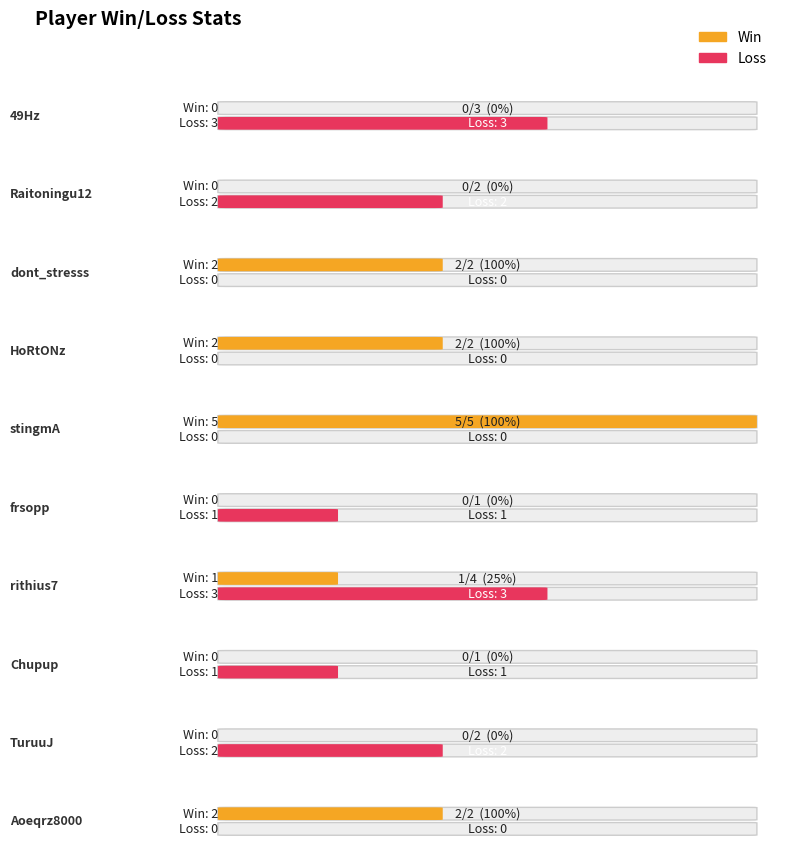

Reading right to left, extract all data points from this chart.

Win: Aoeqrz8000=2	TuruuJ=0	Chupup=0	rithius7=1	frsopp=0	stingmA=5	HoRtONz=2	dont_stresss=2	Raitoningu12=0	49Hz=0
Loss: Aoeqrz8000=0	TuruuJ=2	Chupup=1	rithius7=3	frsopp=1	stingmA=0	HoRtONz=0	dont_stresss=0	Raitoningu12=2	49Hz=3
Total: Aoeqrz8000=2	TuruuJ=2	Chupup=1	rithius7=4	frsopp=1	stingmA=5	HoRtONz=2	dont_stresss=2	Raitoningu12=2	49Hz=3